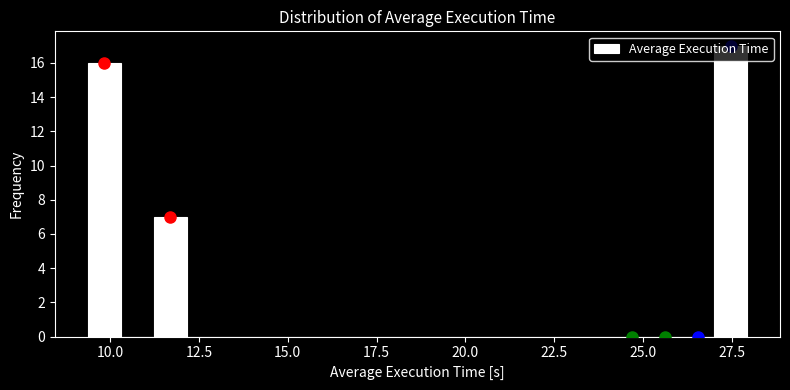

Around what value on the x-axis is the tallest bar? Give the approximate position of its centre, as read against the axis.

27.5